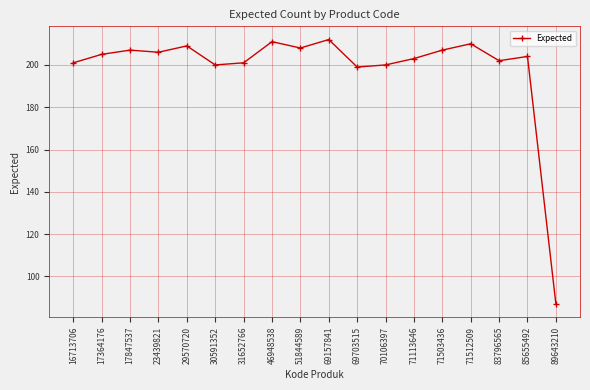

Reading left to right, extract all data points from this chart.

16713706=201	17364176=205	17847537=207	23439821=206	29570720=209	30591352=200	31652766=201	46948538=211	51844589=208	69157841=212	69703515=199	70106397=200	71113646=203	71503436=207	71512509=210	83796565=202	85655492=204	89643210=87